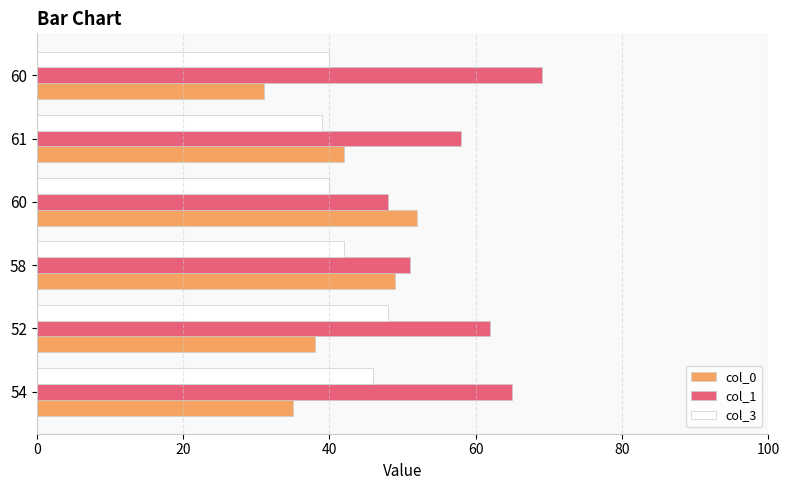

How many categories are shown in the chart?

6